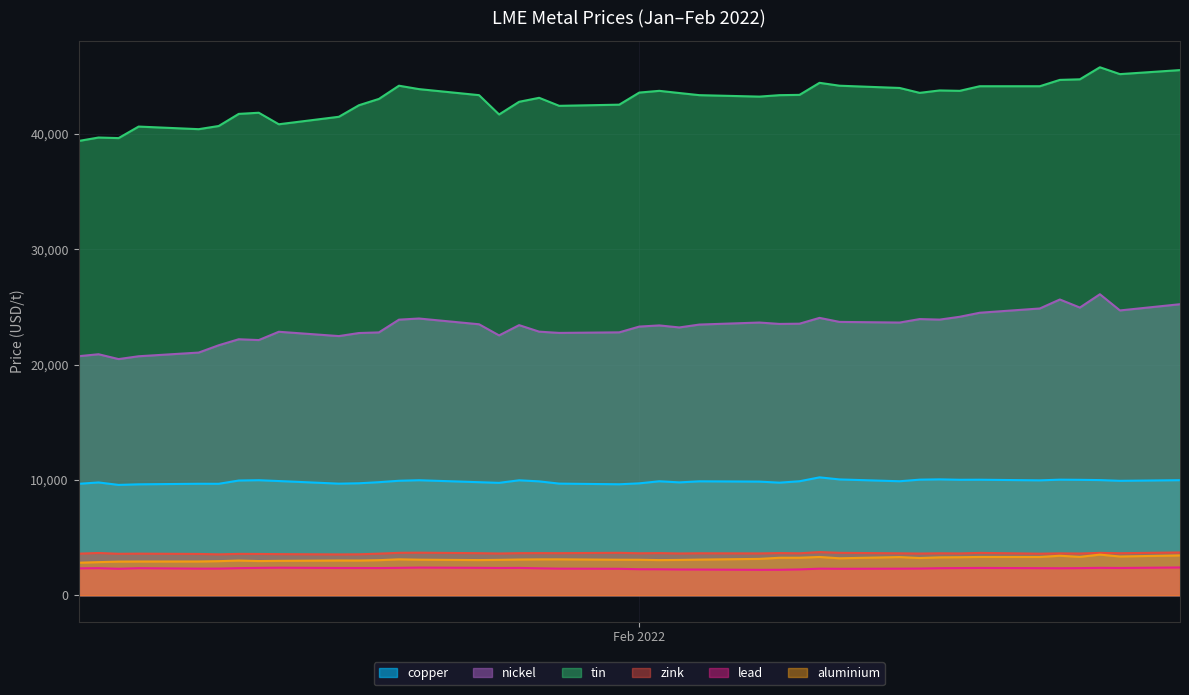

True or false: copper has more than 2 interior local peaks.

True